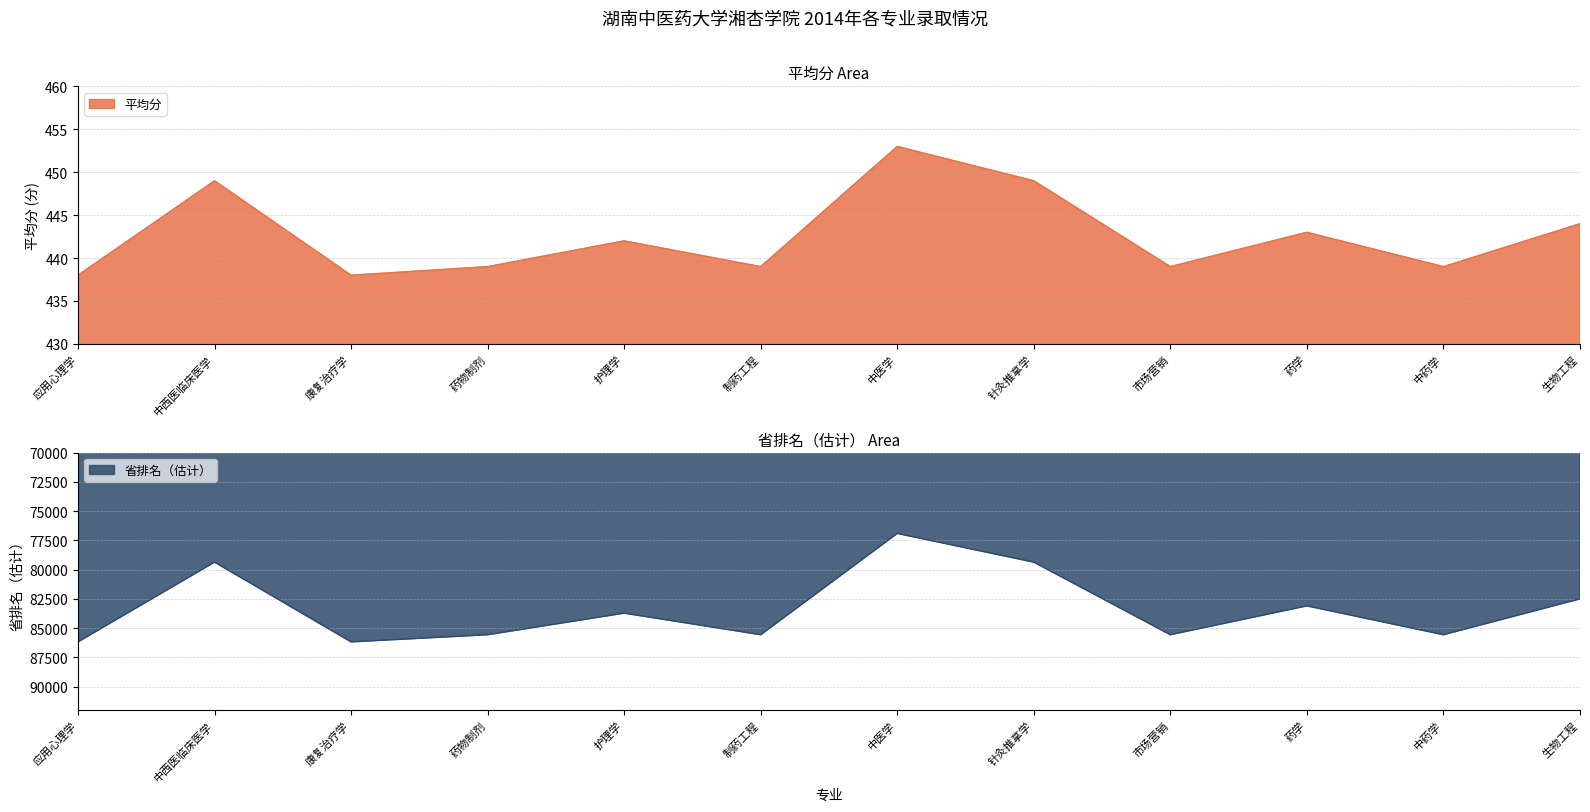

What is the total value across all series at 中医学?

77363